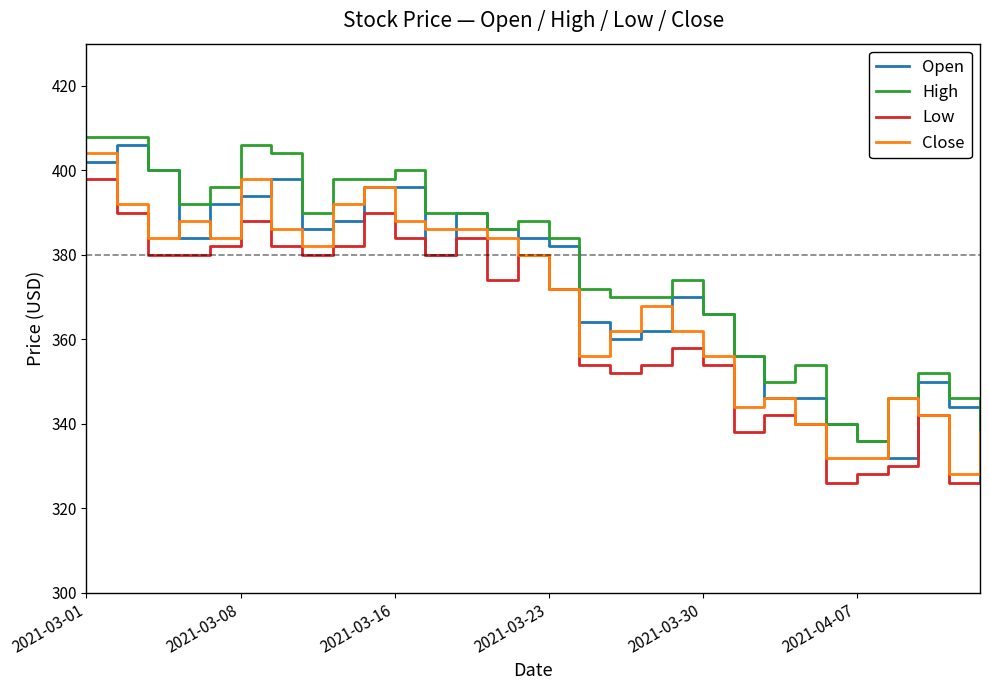

True or false: Low and High intersect in this chart.

False